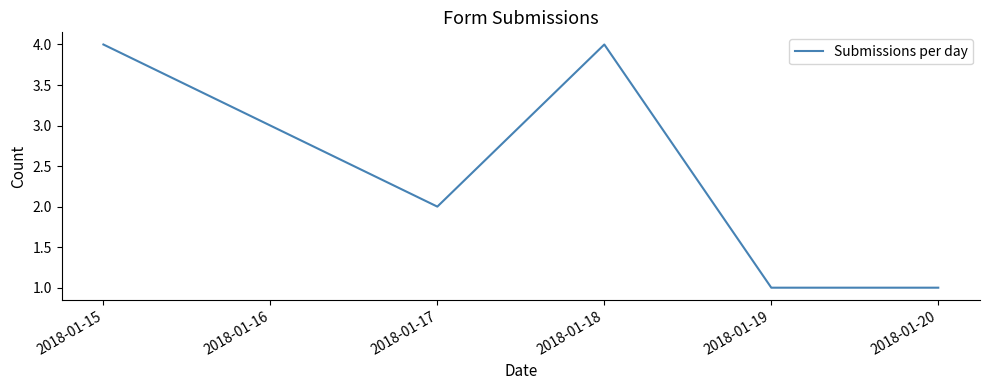

How many values are below 3?

3